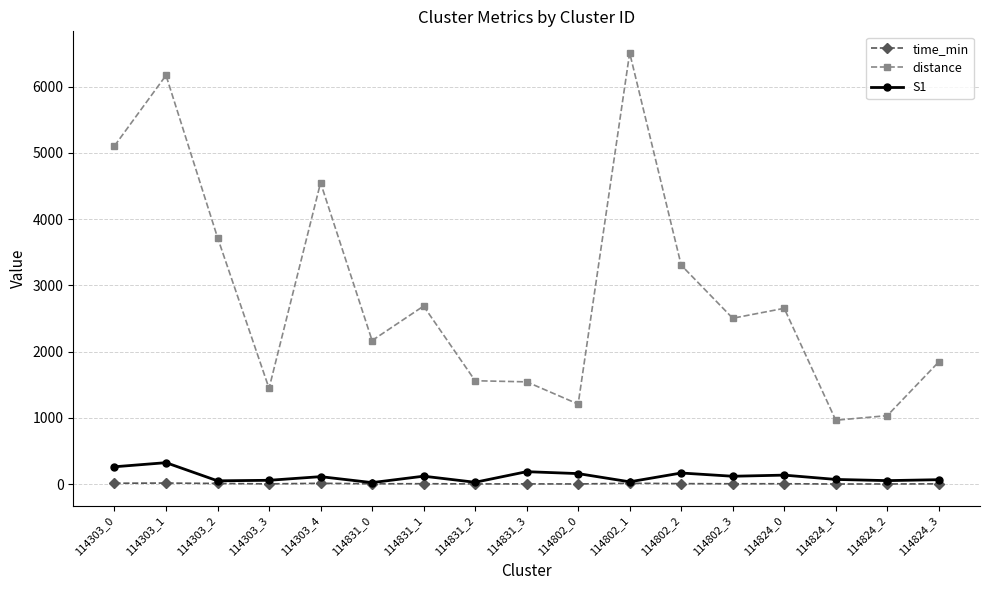

What is the maximum value shown in the chart?

6507.9